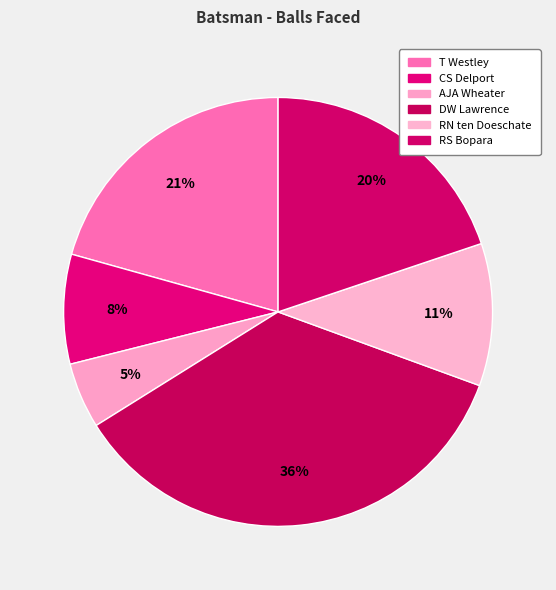

What percentage is the RS Bopara slice, to the nearest percent?

20%